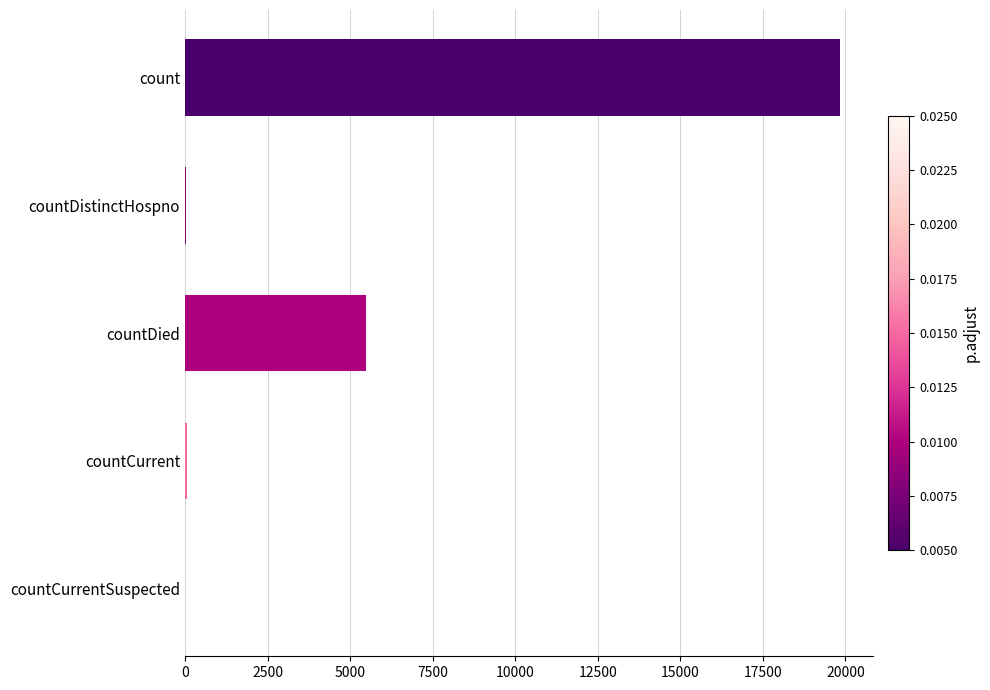

The value at countCurrentSuspected is -8424. True or false?

False